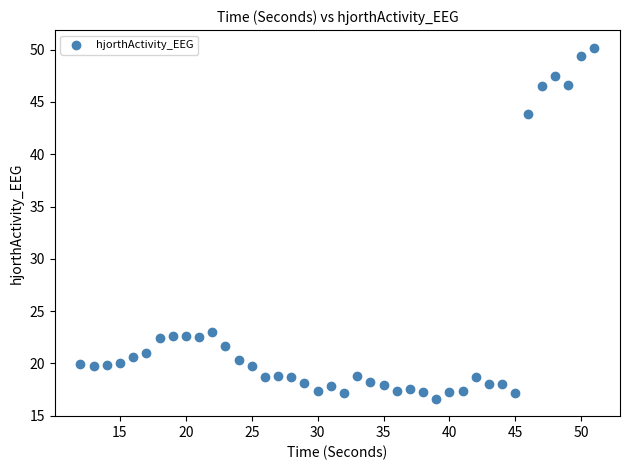

What is the range of Y values (max minus min)?

33.6